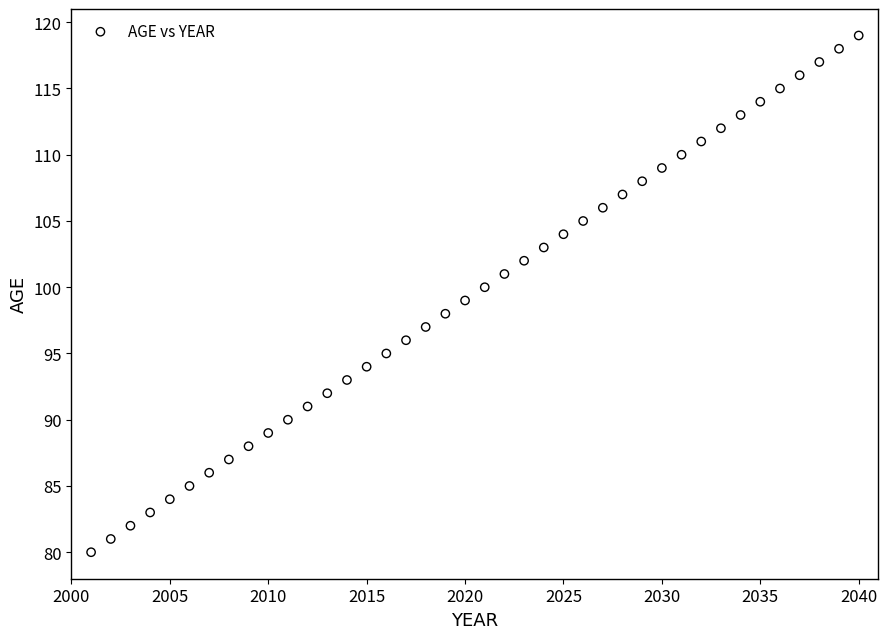

What is the range of Y values (max minus min)?

39